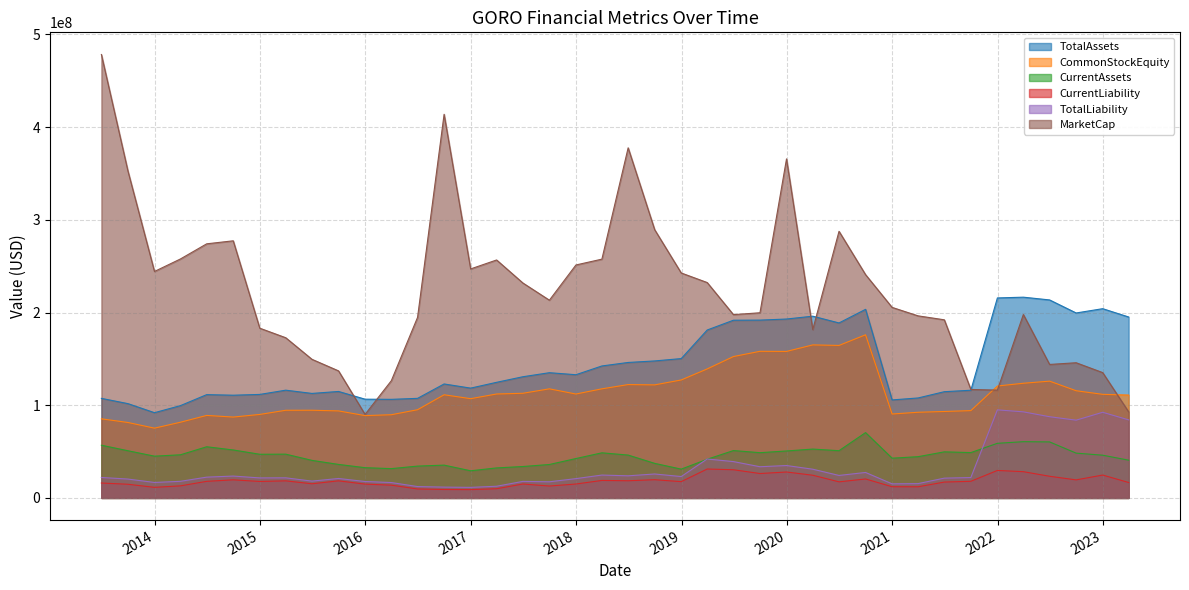

Reading left to right, transcribe all the data shown in this chart.

TotalAssets: 2013-06-30=107419000	2013-09-30=101740000	2013-12-31=91969000	2014-03-31=99577000	2014-06-30=111442000	2014-09-30=110825000	2014-12-31=111665000	2015-03-31=116252000	2015-06-30=112745000	2015-09-30=114862000	2015-12-31=106535000	2016-03-31=106350000	2016-06-30=107426000	2016-09-30=122955000	2016-12-31=118461000	2017-03-31=124732000	2017-06-30=130736000	2017-09-30=135101000	2017-12-31=132923000	2018-03-31=142372000	2018-06-30=146149000	2018-09-30=147790000	2018-12-31=150331000	2019-03-31=181163000	2019-06-30=191727000	2019-09-30=191835000	2019-12-31=193012000	2020-03-31=196073000	2020-06-30=188776000	2020-09-30=203463000	2020-12-31=105734000	2021-03-31=107848000	2021-06-30=114609000	2021-09-30=116181000	2021-12-31=215762000	2022-03-31=216583000	2022-06-30=213606000	2022-09-30=199538000	2022-12-31=204171000	2023-03-31=195201000
CommonStockEquity: 2013-06-30=85343000	2013-09-30=81391000	2013-12-31=75277000	2014-03-31=81665000	2014-06-30=89020000	2014-09-30=87243000	2014-12-31=90076000	2015-03-31=94570000	2015-06-30=94604000	2015-09-30=93890000	2015-12-31=88818000	2016-03-31=89762000	2016-06-30=95166000	2016-09-30=111293000	2016-12-31=107076000	2017-03-31=112135000	2017-06-30=112898000	2017-09-30=117690000	2017-12-31=112106000	2018-03-31=117700000	2018-06-30=122295000	2018-09-30=121969000	2018-12-31=127262000	2019-03-31=139174000	2019-06-30=152533000	2019-09-30=158191000	2019-12-31=158058000	2020-03-31=165092000	2020-06-30=164522000	2020-09-30=175994000	2020-12-31=90538000	2021-03-31=92422000	2021-06-30=93263000	2021-09-30=94207000	2021-12-31=120750000	2022-03-31=123715000	2022-06-30=126002000	2022-09-30=115644000	2022-12-31=111764000	2023-03-31=110991000
CurrentAssets: 2013-06-30=56863000	2013-09-30=50917000	2013-12-31=45049000	2014-03-31=46535000	2014-06-30=55200000	2014-09-30=51742000	2014-12-31=47100000	2015-03-31=47222000	2015-06-30=40508000	2015-09-30=36156000	2015-12-31=32618000	2016-03-31=31615000	2016-06-30=34337000	2016-09-30=35394000	2016-12-31=29280000	2017-03-31=32374000	2017-06-30=33884000	2017-09-30=36064000	2017-12-31=42489000	2018-03-31=48658000	2018-06-30=46239000	2018-09-30=37281000	2018-12-31=31061000	2019-03-31=41720000	2019-06-30=51102000	2019-09-30=48813000	2019-12-31=50652000	2020-03-31=52709000	2020-06-30=50956000	2020-09-30=70476000	2020-12-31=42873000	2021-03-31=44492000	2021-06-30=49705000	2021-09-30=48925000	2021-12-31=58915000	2022-03-31=60683000	2022-06-30=60426000	2022-09-30=48329000	2022-12-31=46099000	2023-03-31=40716000
CurrentLiability: 2013-06-30=16090000	2013-09-30=14748000	2013-12-31=11418000	2014-03-31=13014000	2014-06-30=17887000	2014-09-30=19512000	2014-12-31=17762000	2015-03-31=18427000	2015-06-30=15268000	2015-09-30=18435000	2015-12-31=14902000	2016-03-31=13769000	2016-06-30=9677000	2016-09-30=9108000	2016-12-31=8960000	2017-03-31=9928000	2017-06-30=15016000	2017-09-30=12832000	2017-12-31=15008000	2018-03-31=18874000	2018-06-30=18523000	2018-09-30=19647000	2018-12-31=17562000	2019-03-31=31194000	2019-06-30=30410000	2019-09-30=26319000	2019-12-31=27972000	2020-03-31=24494000	2020-06-30=17347000	2020-09-30=20459000	2020-12-31=12085000	2021-03-31=12033000	2021-06-30=17112000	2021-09-30=17952000	2021-12-31=29659000	2022-03-31=28319000	2022-06-30=23373000	2022-09-30=19466000	2022-12-31=24682000	2023-03-31=16633000
TotalLiability: 2013-06-30=22076000	2013-09-30=20349000	2013-12-31=16692000	2014-03-31=17912000	2014-06-30=22422000	2014-09-30=23582000	2014-12-31=21589000	2015-03-31=21682000	2015-06-30=18141000	2015-09-30=20972000	2015-12-31=17717000	2016-03-31=16588000	2016-06-30=12260000	2016-09-30=11662000	2016-12-31=11385000	2017-03-31=12597000	2017-06-30=17838000	2017-09-30=17411000	2017-12-31=20817000	2018-03-31=24672000	2018-06-30=23854000	2018-09-30=25821000	2018-12-31=23069000	2019-03-31=41989000	2019-06-30=39194000	2019-09-30=33644000	2019-12-31=34954000	2020-03-31=30981000	2020-06-30=24254000	2020-09-30=27469000	2020-12-31=15196000	2021-03-31=15426000	2021-06-30=21346000	2021-09-30=21974000	2021-12-31=95012000	2022-03-31=92868000	2022-06-30=87604000	2022-09-30=83894000	2022-12-31=92407000	2023-03-31=84210000
MarketCap: 2013-06-30=478389528	2013-09-30=352716251	2013-12-31=244325210	2014-03-31=257808941	2014-06-30=274147607	2014-09-30=277398369	2014-12-31=183126267	2015-03-31=172832187	2015-06-30=149535058	2015-09-30=137073803	2015-12-31=90082731	2016-03-31=126441424	2016-06-30=194817474	2016-09-30=413897854	2016-12-31=247065866	2017-03-31=256721314	2017-06-30=231906477	2017-09-30=213330431	2017-12-31=251328338	2018-03-31=257611547	2018-06-30=377708960	2018-09-30=289367689	2018-12-31=242688532	2019-03-31=232374269	2019-06-30=197752101	2019-09-30=199762671	2019-12-31=365762999	2020-03-31=181561055	2020-06-30=287640400	2020-09-30=240889008	2020-12-31=205568039	2021-03-31=196429281	2021-06-30=192173033	2021-09-30=117047495	2021-12-31=116301970	2022-03-31=197878853	2022-06-30=144000706	2022-09-30=145845513	2022-12-31=135203422	2023-03-31=92826231